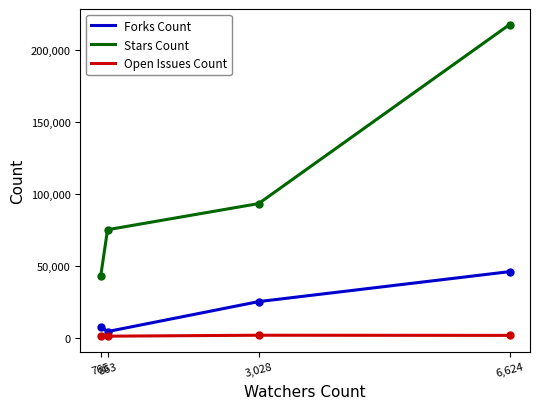

How many values in the Open Issues Count series are below 1600?

2